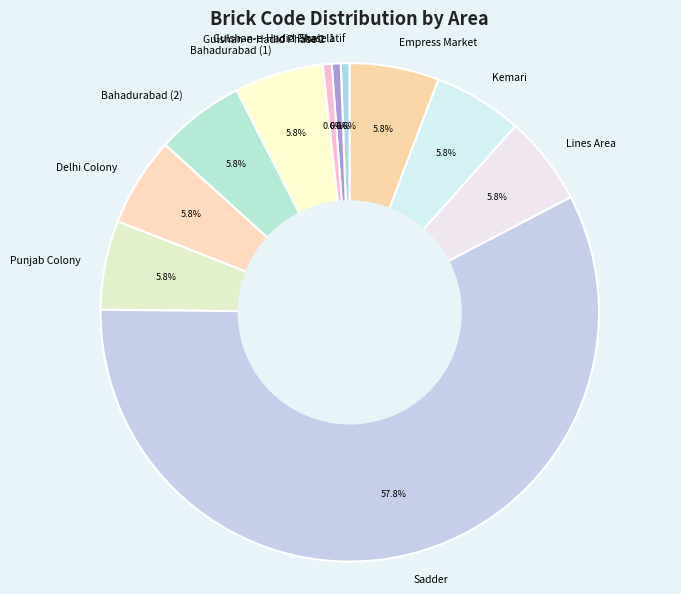

How many slices are in this pie chart?

11